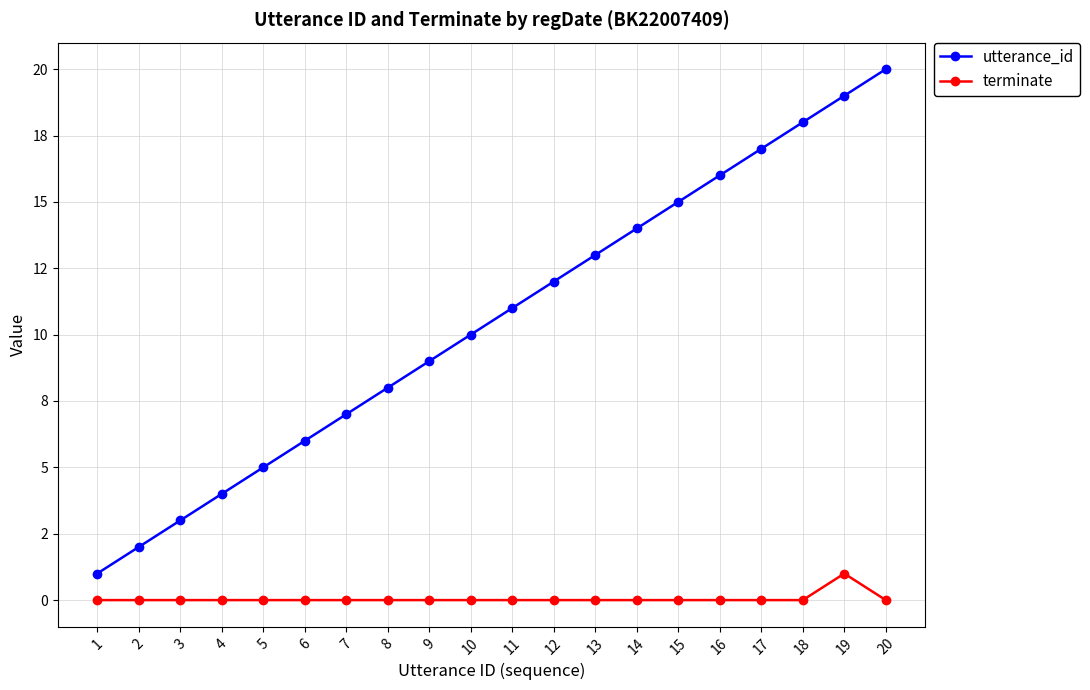

What are all the series names shown in the legend?

utterance_id, terminate